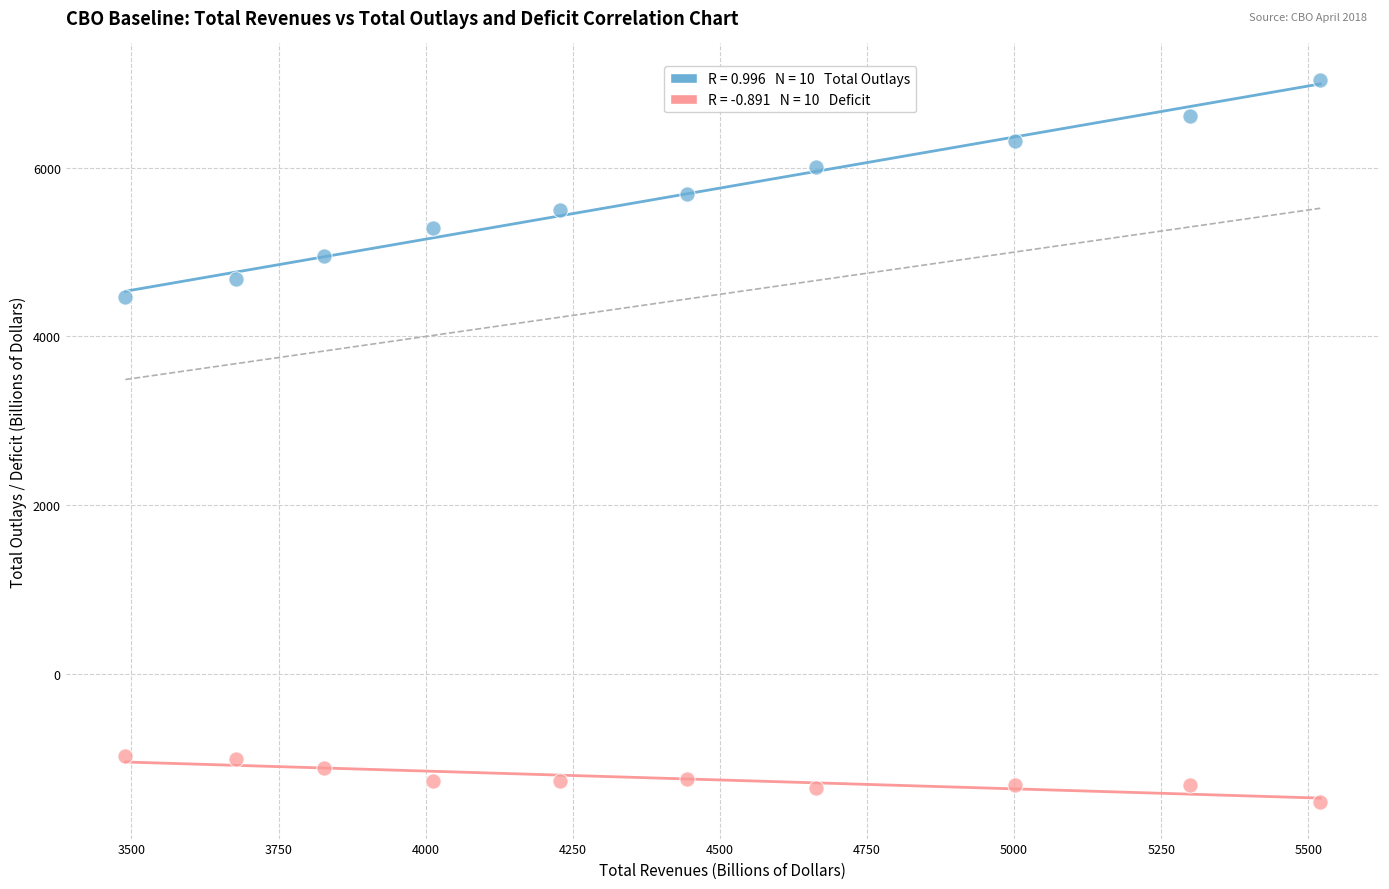

Across all data points, what is the range of Y values (max minus min)?

8572.3